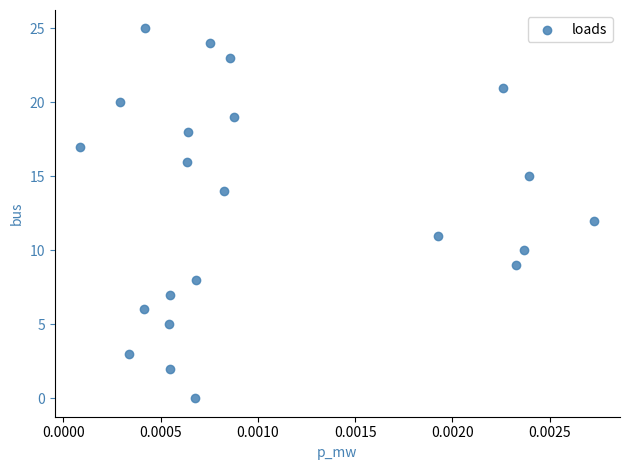

What is the range of Y values (max minus min)?

25